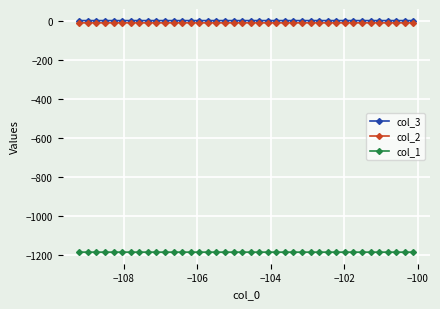

What is the value of the col_1 point at the 33rd from the left?

-1184.1